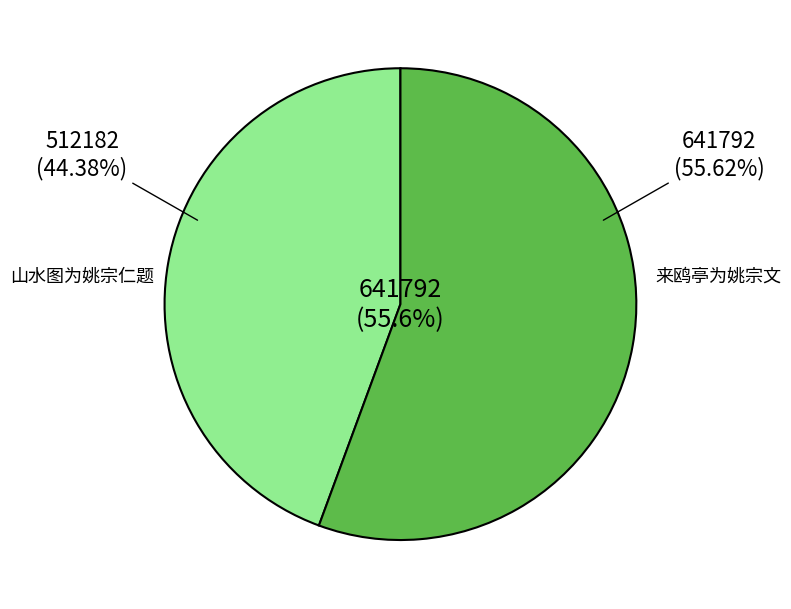

What is the largest slice in the pie chart?

来鸥亭为姚宗文